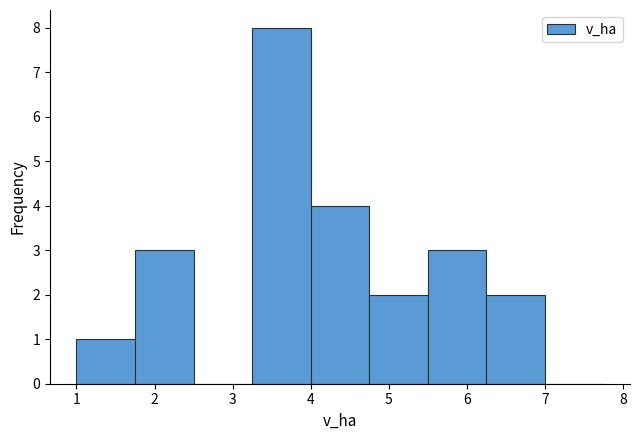

Reading left to right, list every bar in this chart as the range it spans on the x-axis followed by its height. Neither the bar edges nor the heights are printed on the chart, so give them approximately, as read against the axes.

1.00 to 1.75: 1
1.75 to 2.50: 3
2.50 to 3.25: 0
3.25 to 4.00: 8
4.00 to 4.75: 4
4.75 to 5.50: 2
5.50 to 6.25: 3
6.25 to 7.00: 2
7.00 to 7.75: 0